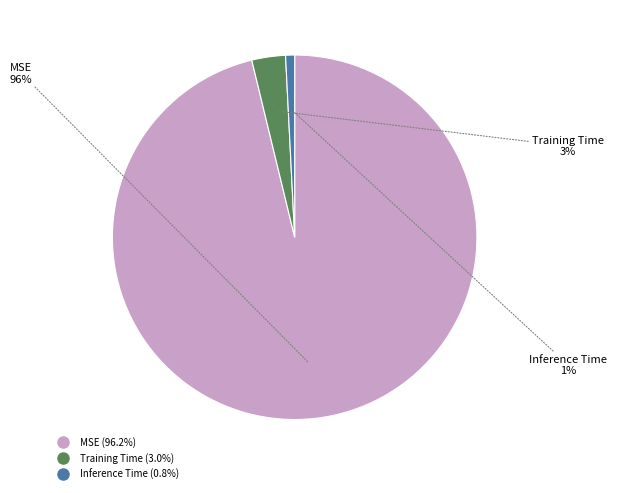

To the nearest percent, what percentage of the pie is Inference Time?

1%